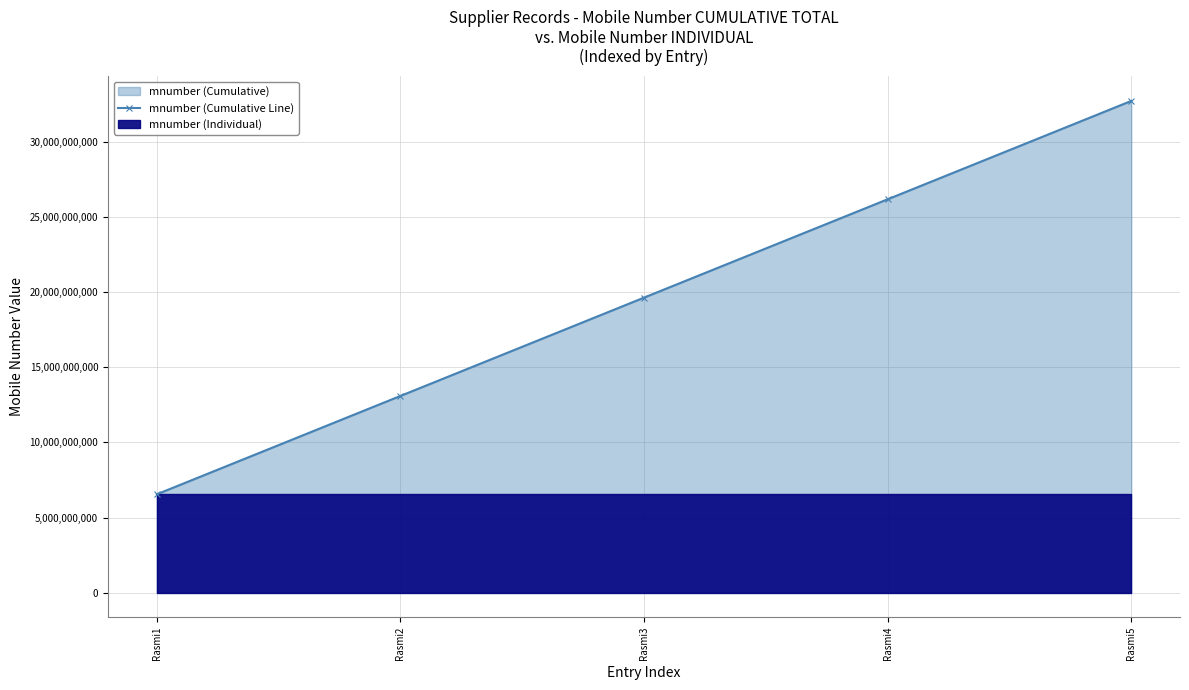

Read the value at Rasmi5.

32739477390